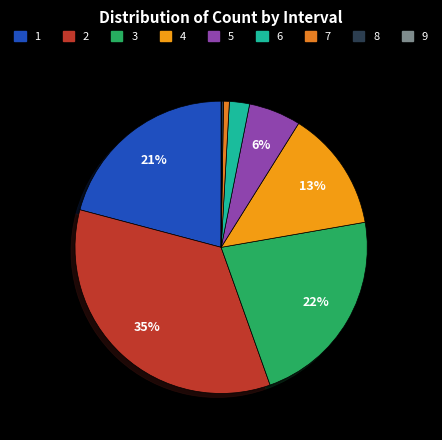

Rank the categories by value from lowest to highest.

9, 8, 7, 6, 5, 4, 1, 3, 2